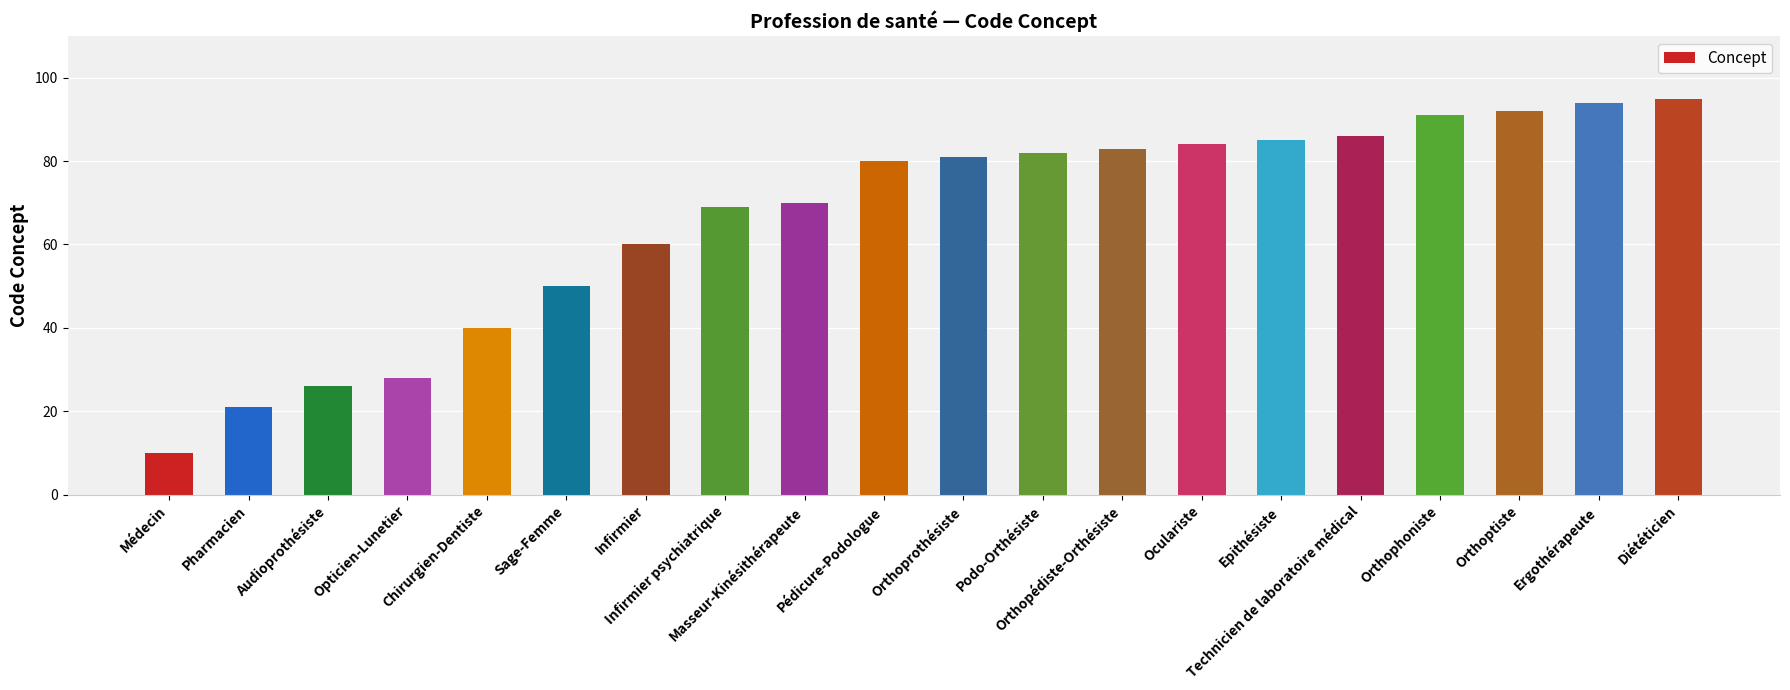

What is the sum of the values at Technicien de laboratoire médical and Podo-Orthésiste?

168